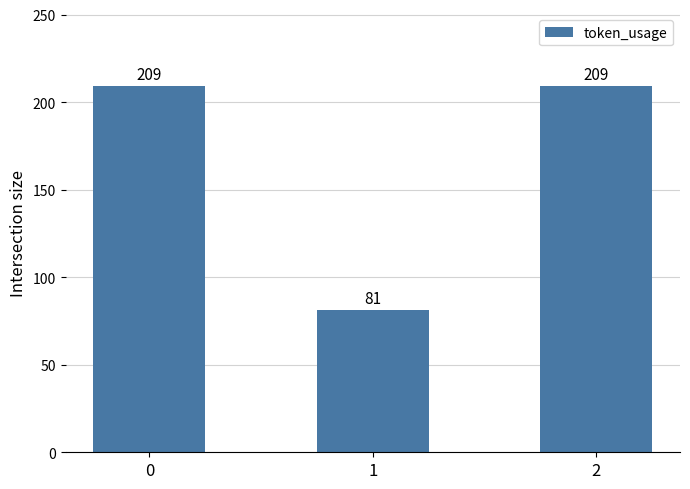

What is the difference between the maximum and minimum values?

128